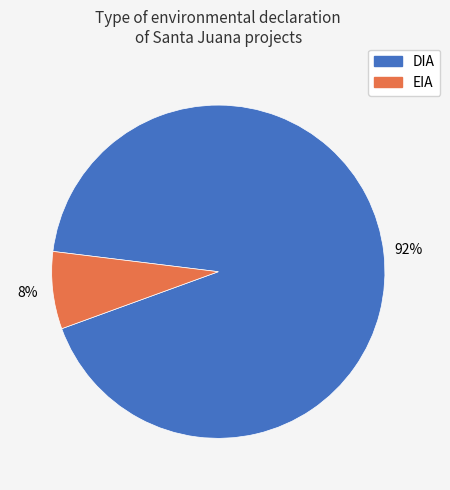

To the nearest percent, what is the combined percentage of DIA and EIA?

100%